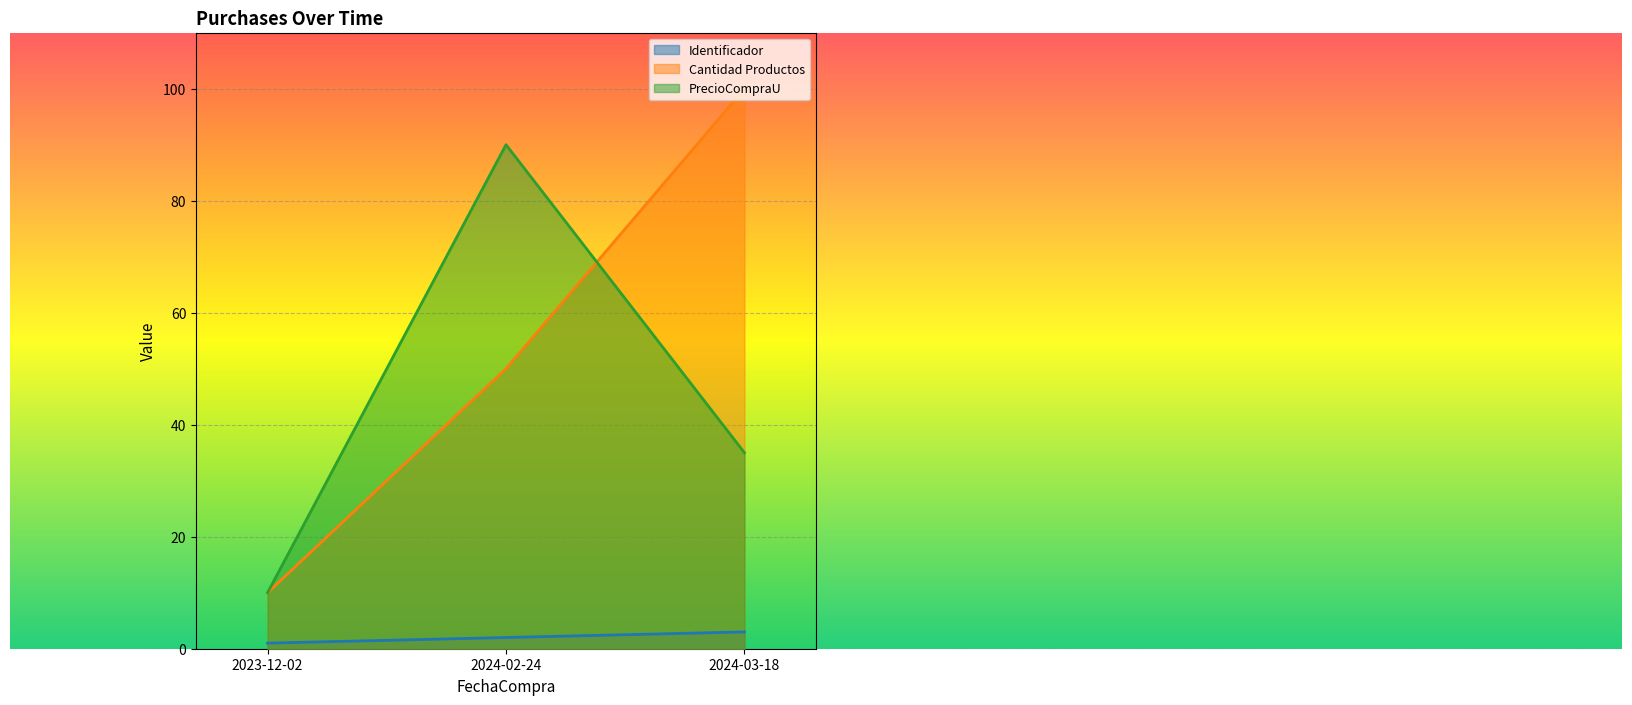

What is the sum of all Cantidad Productos values?

160